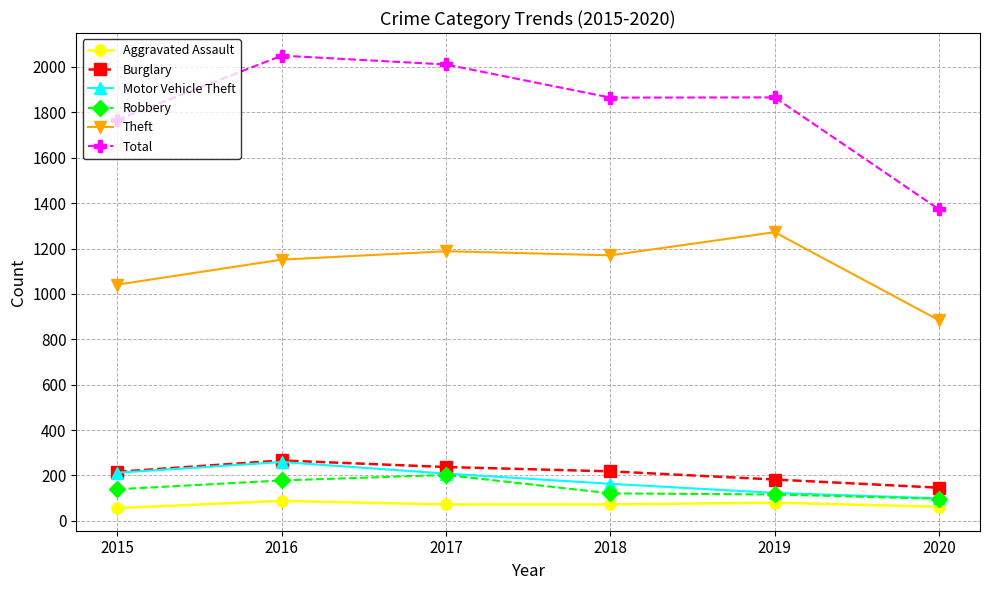

What is the value of the Total point at the 5th from the left?

1866